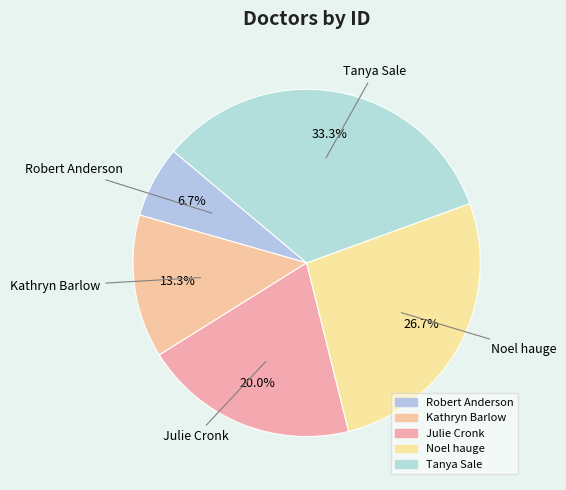

True or false: Tanya Sale accounts for 33% of the total.

True